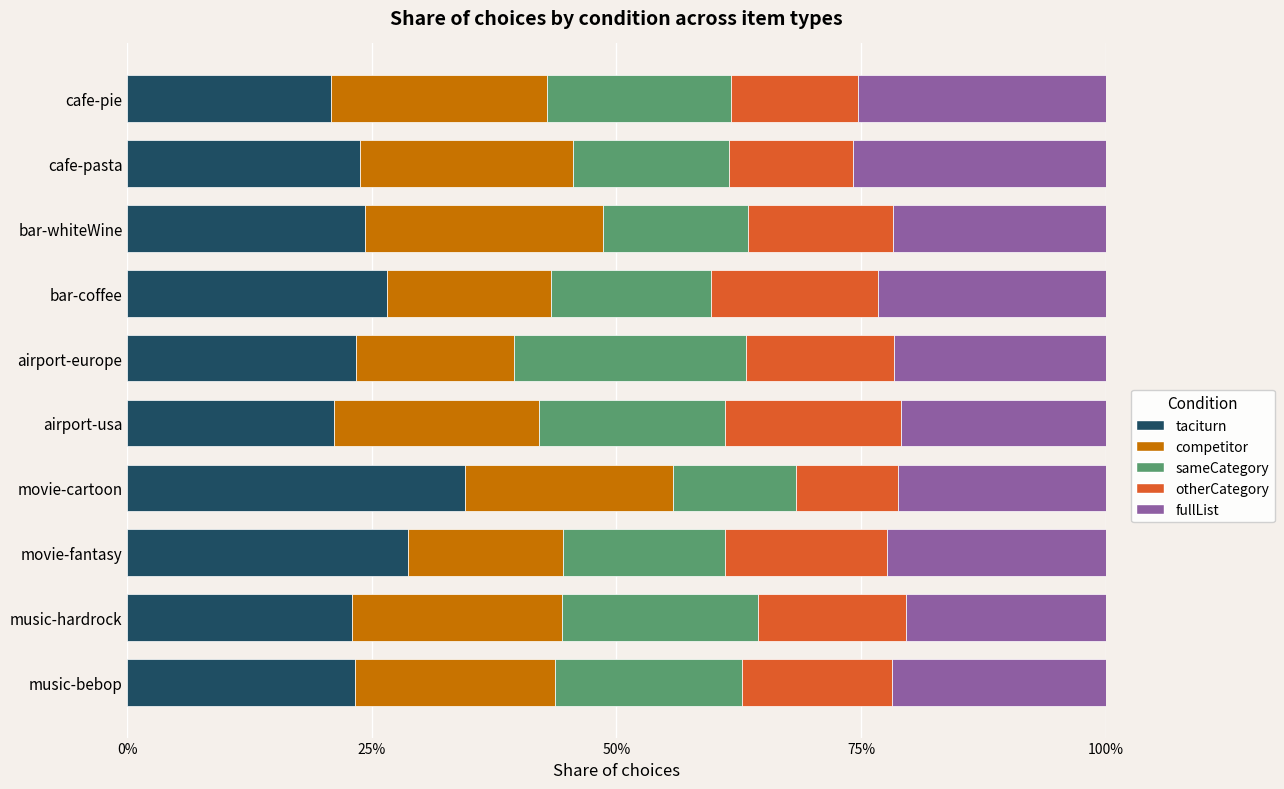

What are all the series names shown in the legend?

taciturn, competitor, sameCategory, otherCategory, fullList